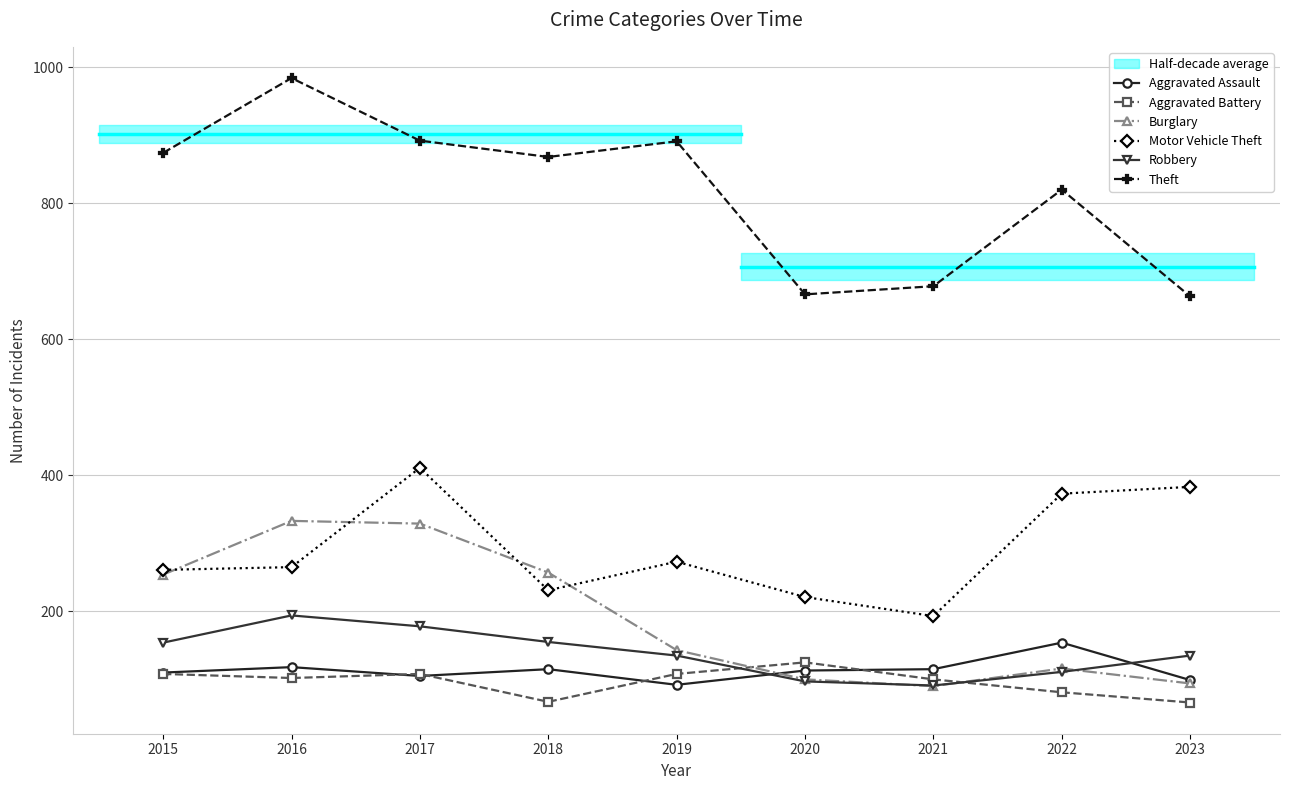

True or false: Theft has more than 2 points higher than both neighbors.

True